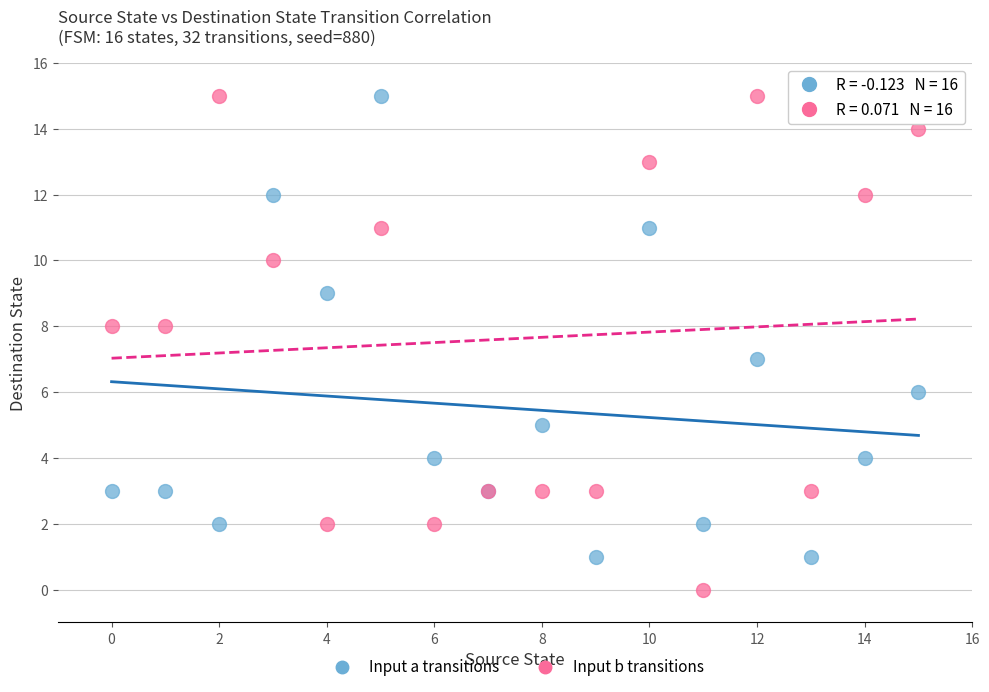

Which series has the widest spread of Y values?

Input b transitions